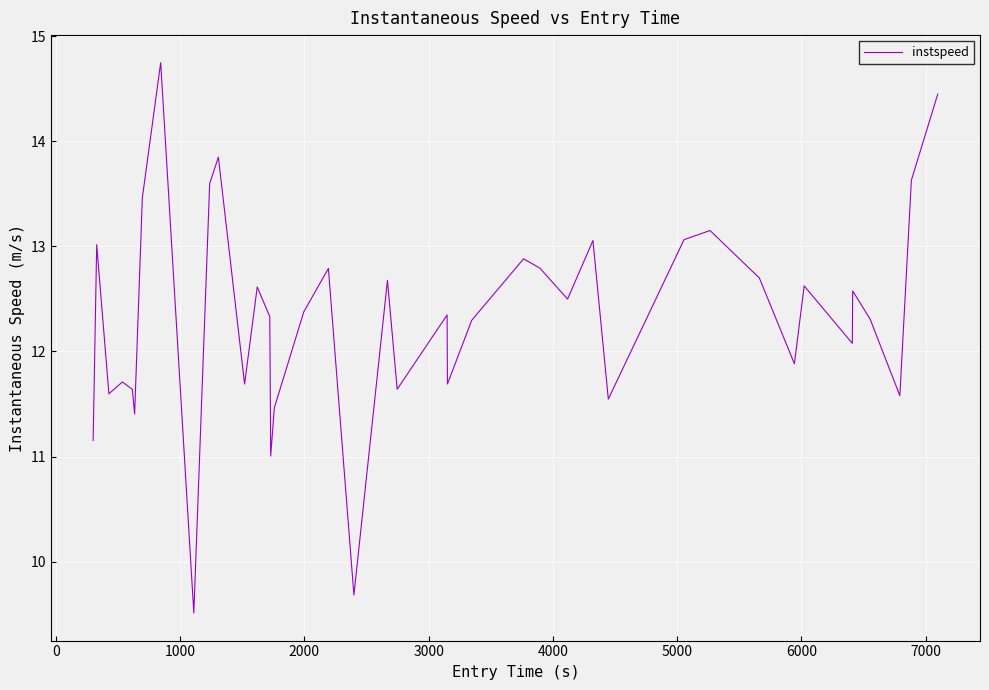

What is the greatest value displayed?

14.7